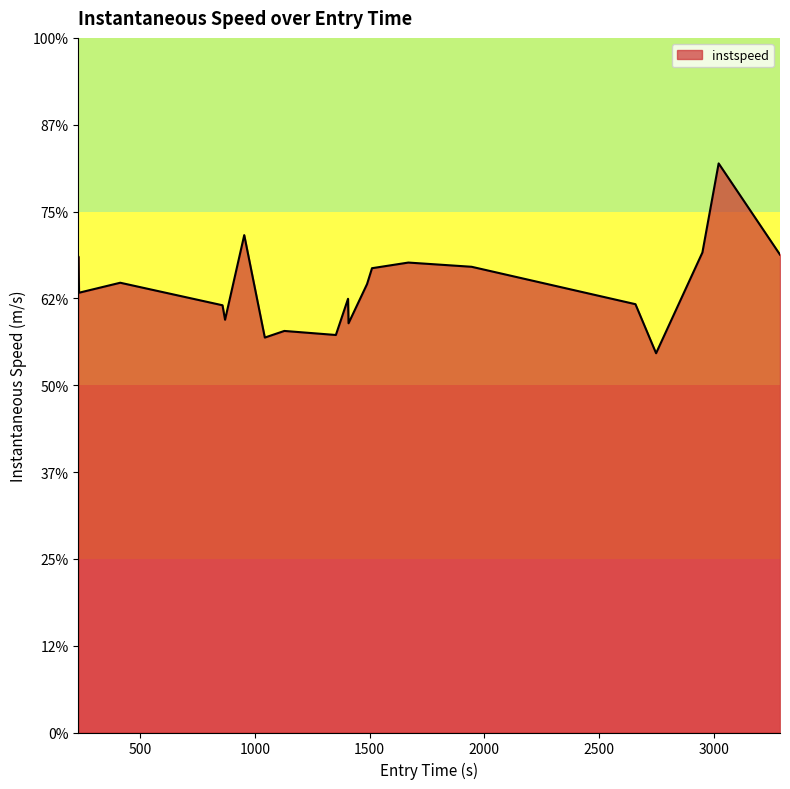

Does the chart have visible grid lines?

No